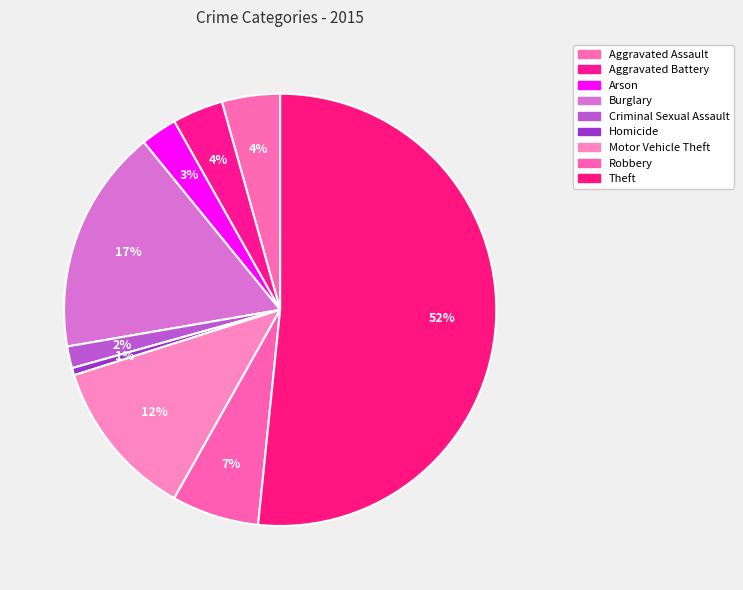

How many segments does this pie chart have?

9